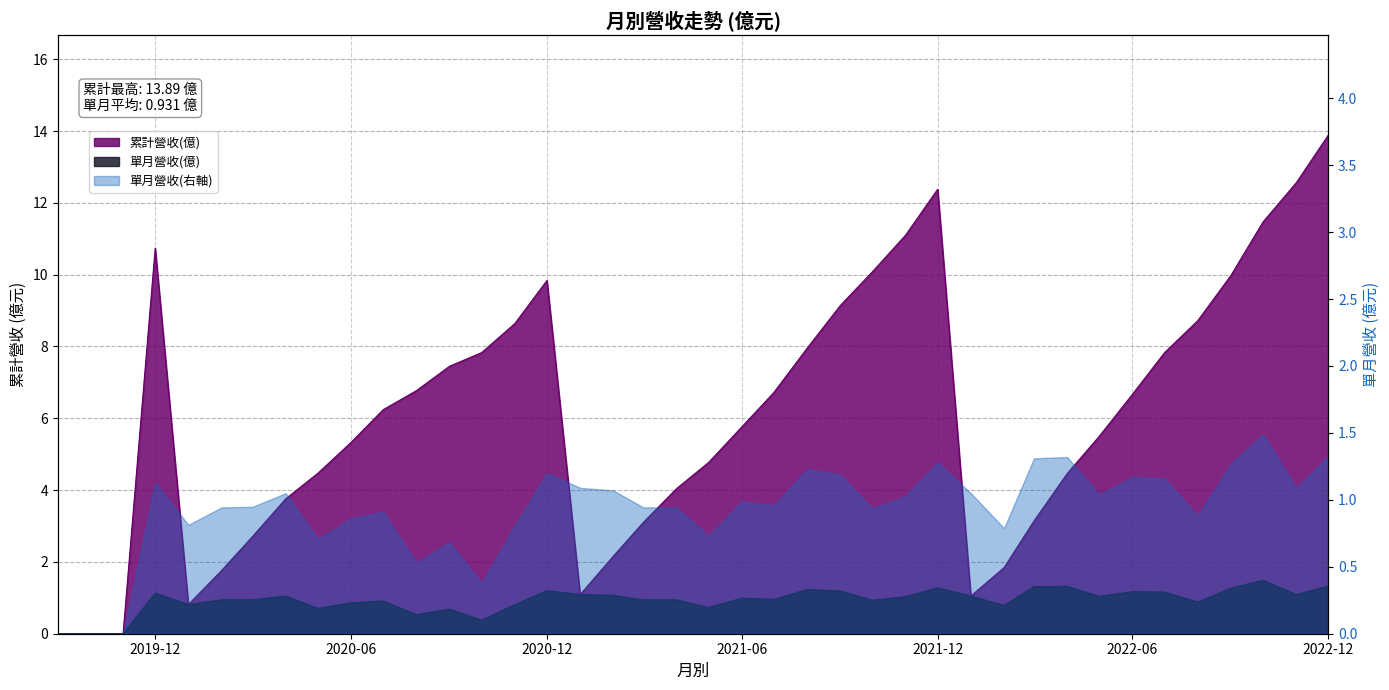

What is the spread (max minus min) of values at 2021-12?

11.1